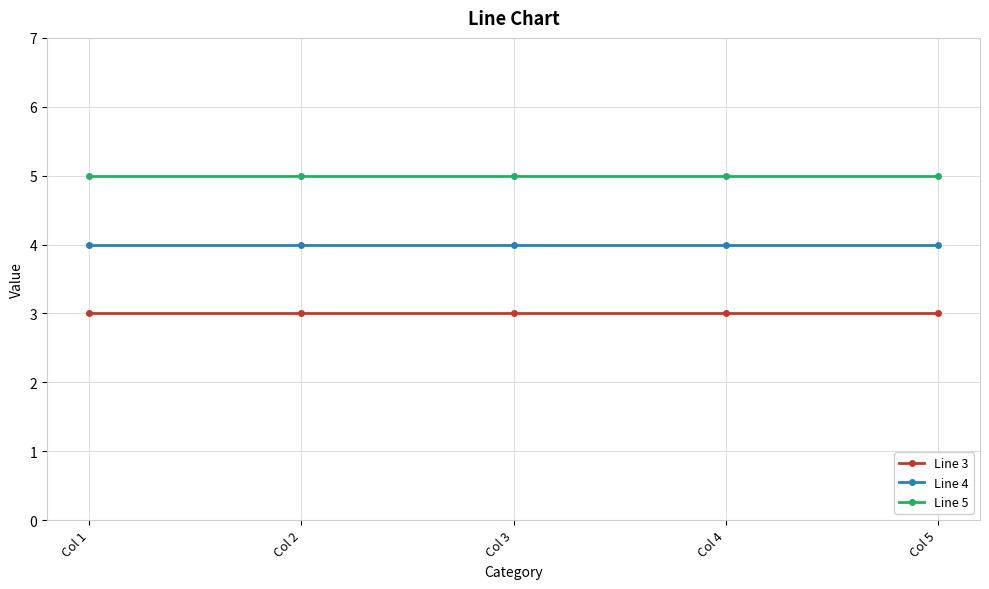

True or false: Line 4 and Line 5 intersect in this chart.

False